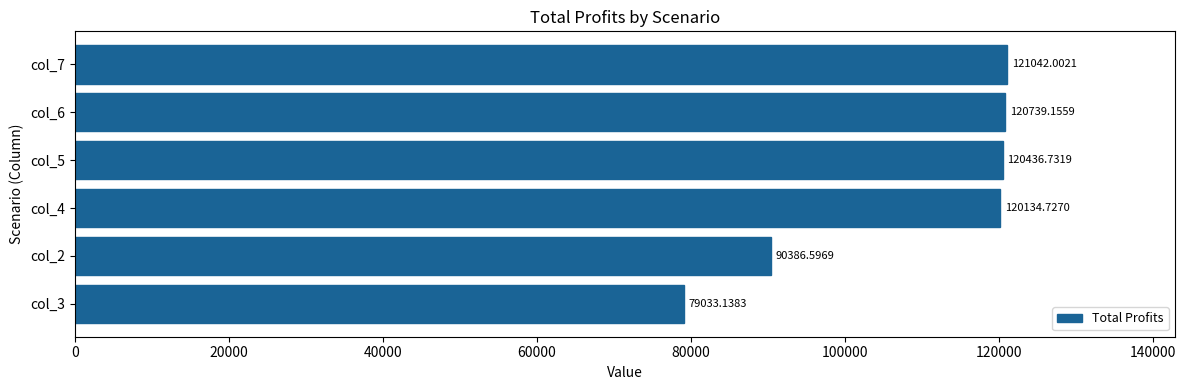

How many values are below 120436?

3